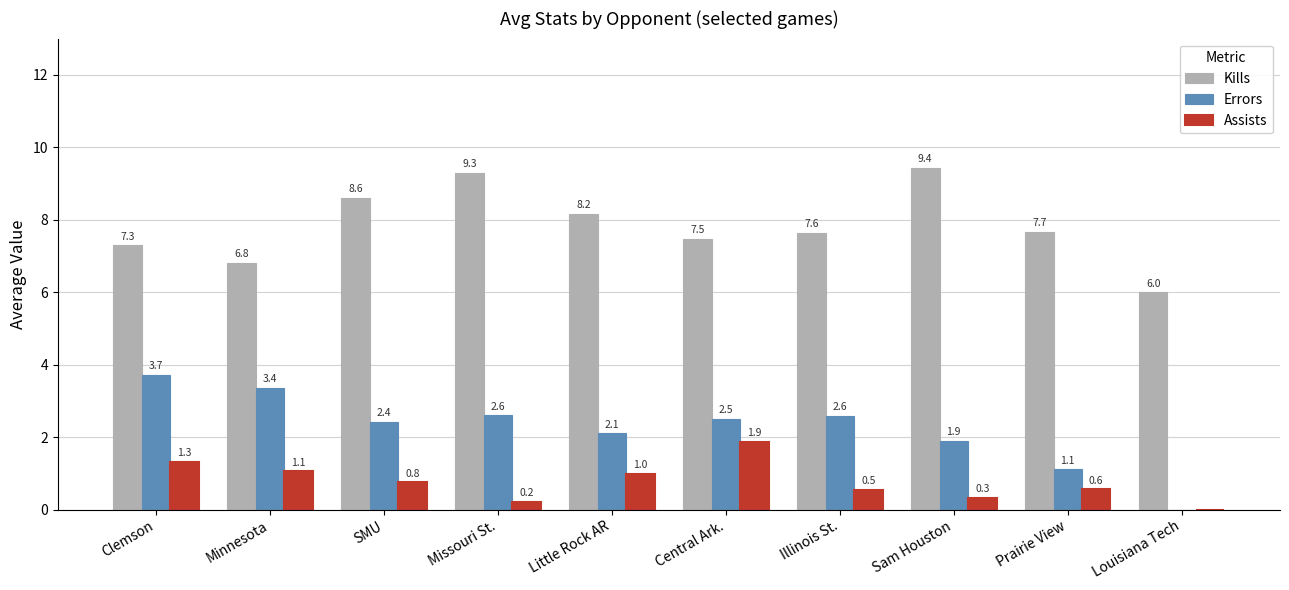

How many groups of bars are there?

10